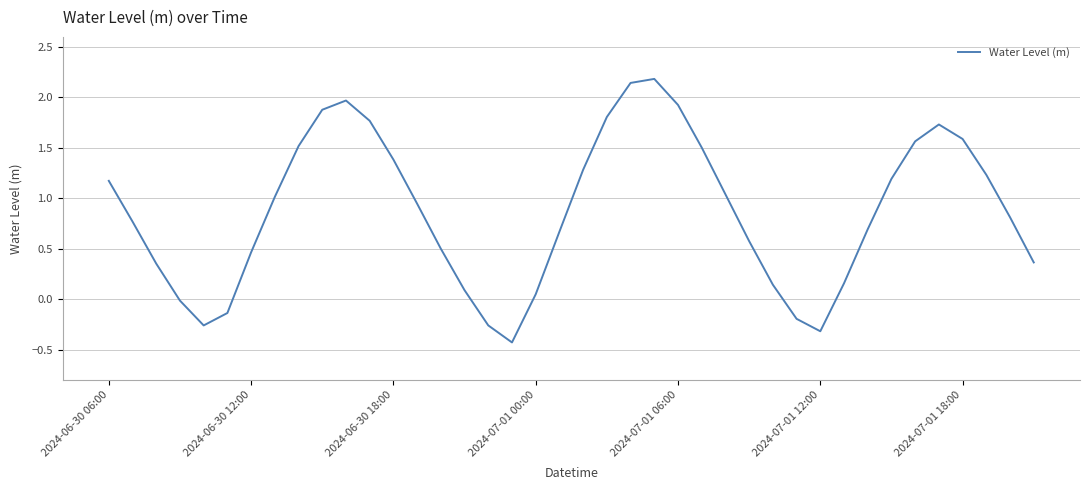

What is the difference between the maximum and minimum values?

2.6